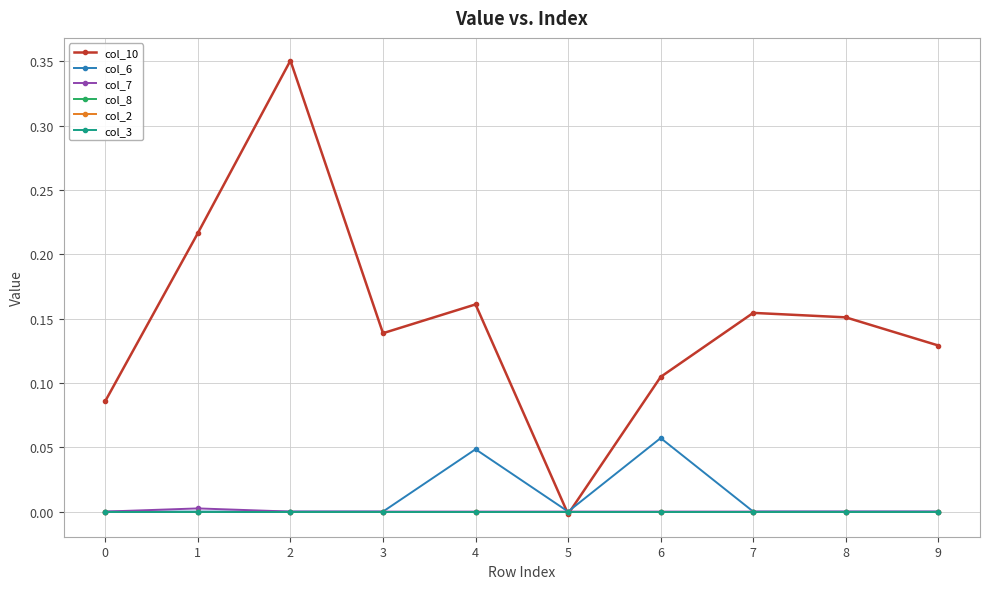

True or false: col_3 and col_2 cross at least once.

False